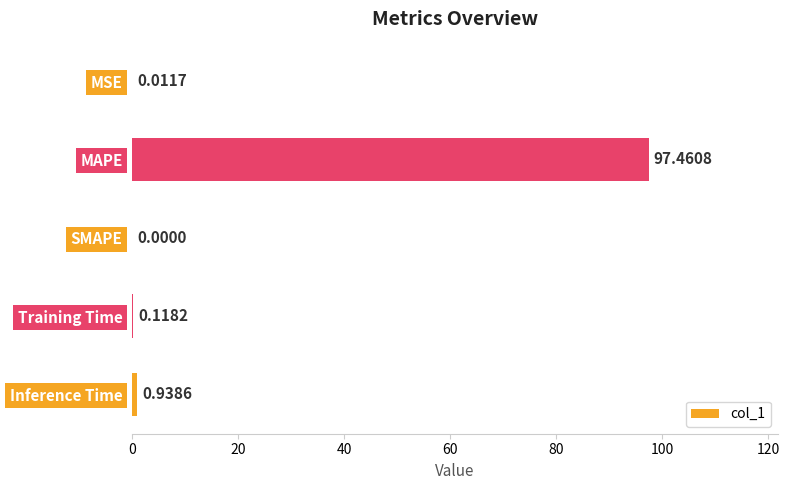

What is the sum of all values?

98.5